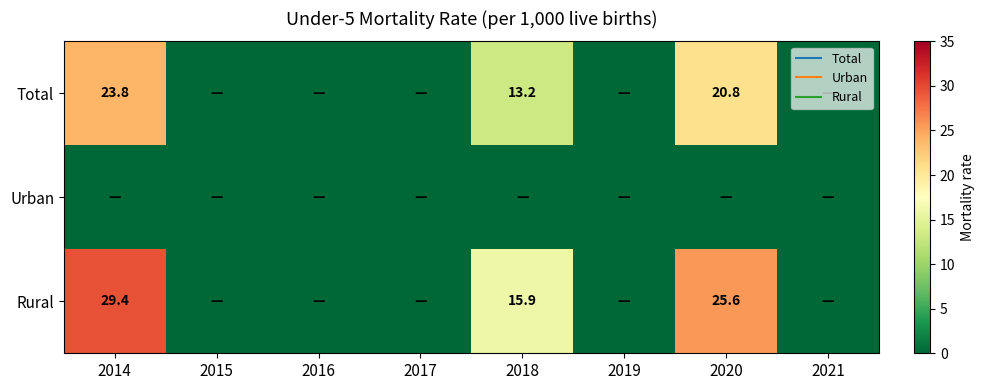

True or false: Rural has a value of -10.0 at 2015.

False